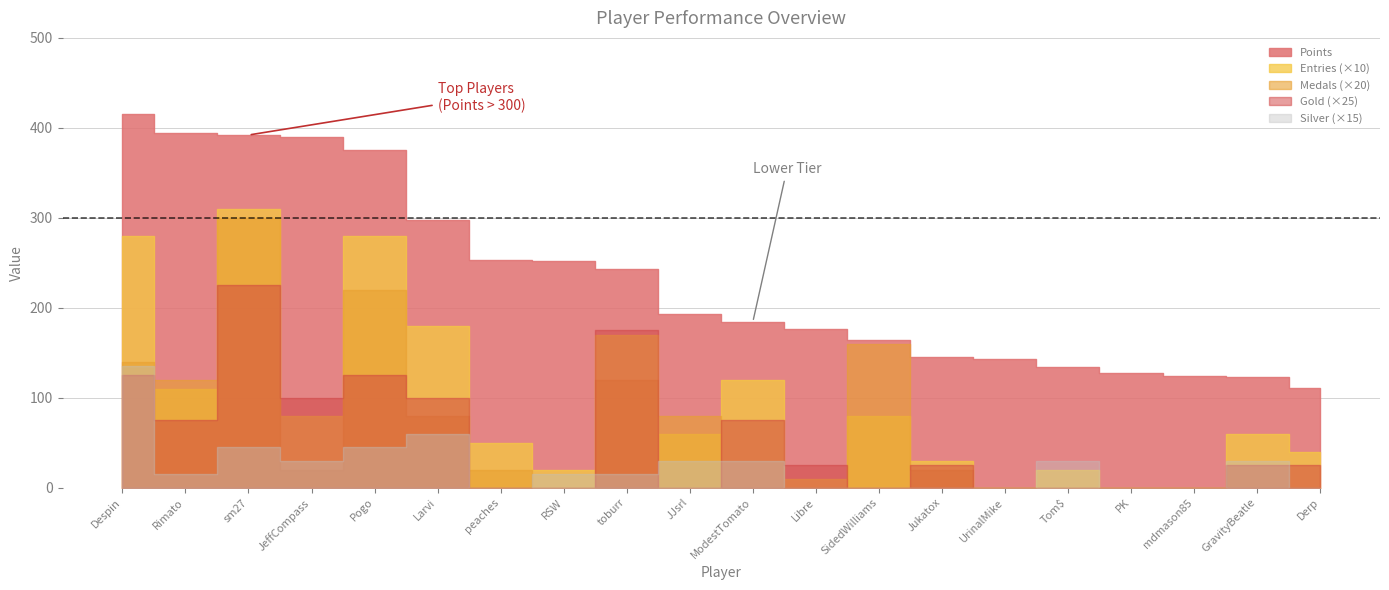

Which series has the widest spread of values?

Points